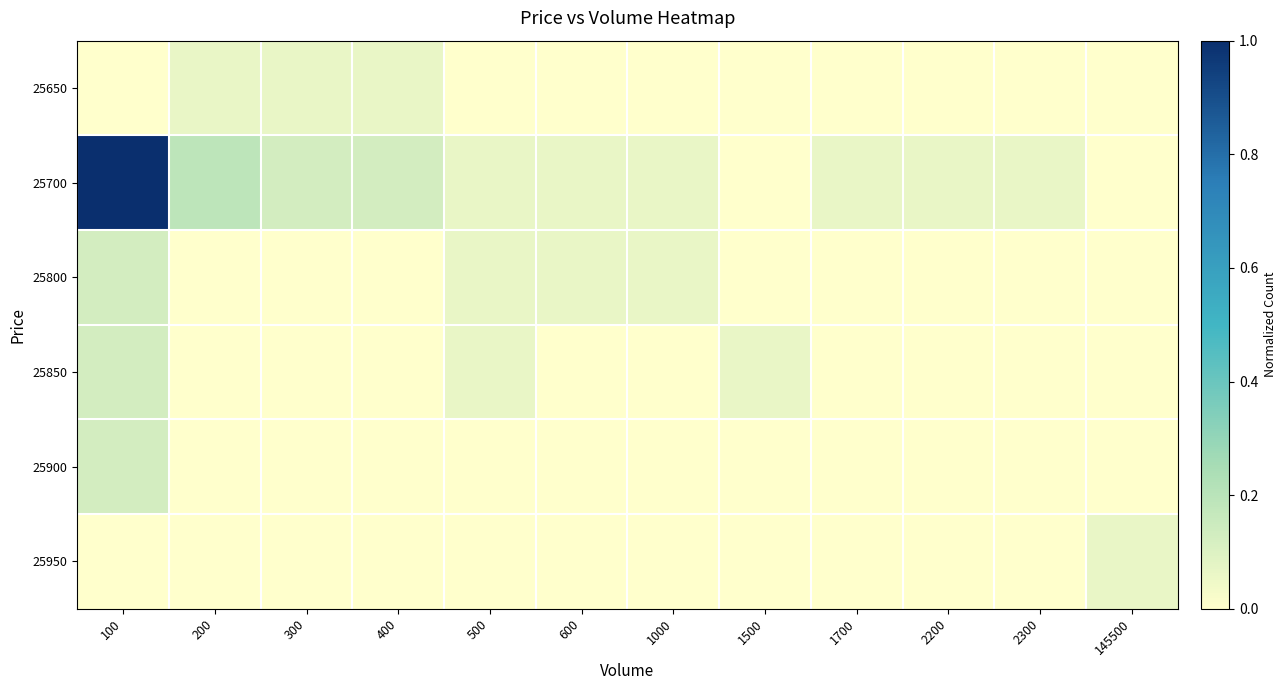

Rank the series at 400 from highest to lowest value.

25700, 25650, 25800, 25850, 25900, 25950